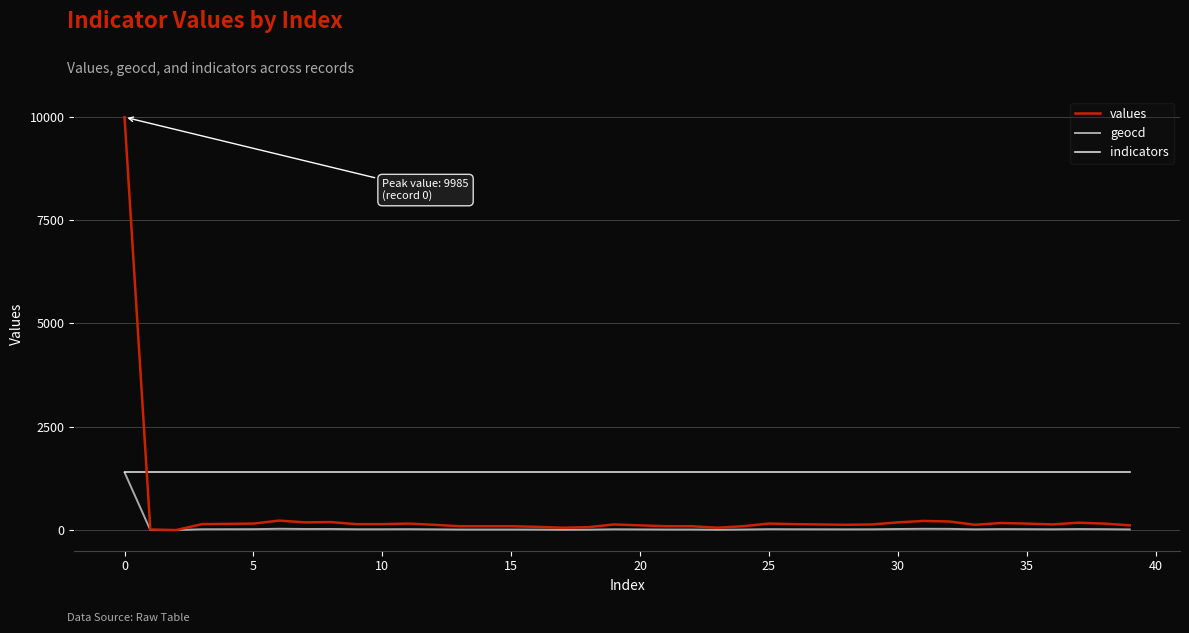

Which series has the largest range (max minus min)?

values